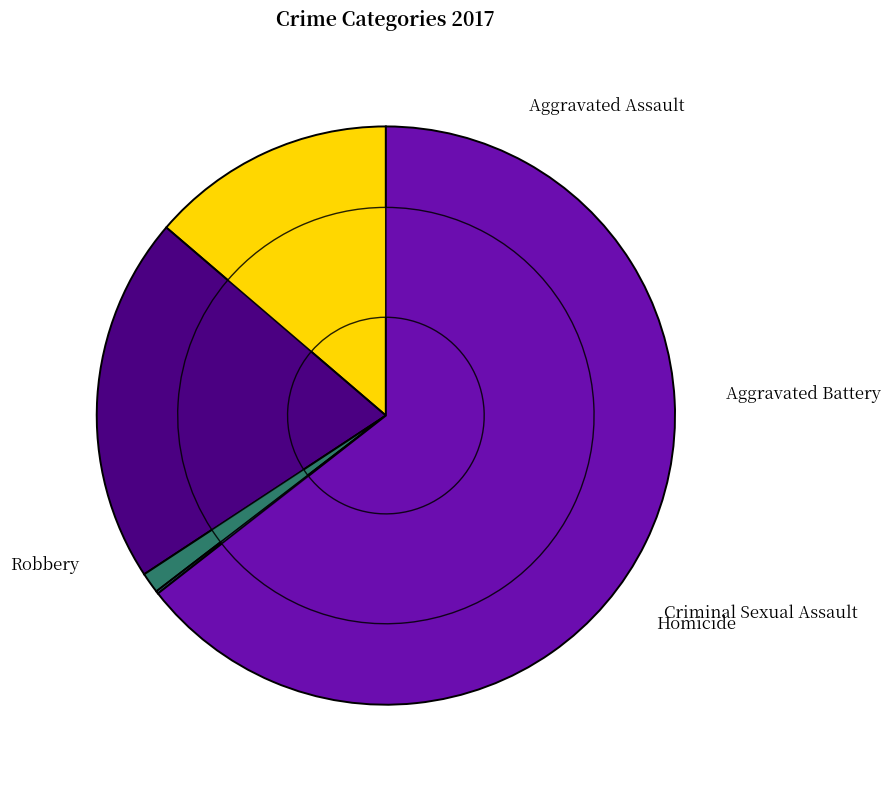

Is it true that Criminal Sexual Assault is 1% of the pie?

True